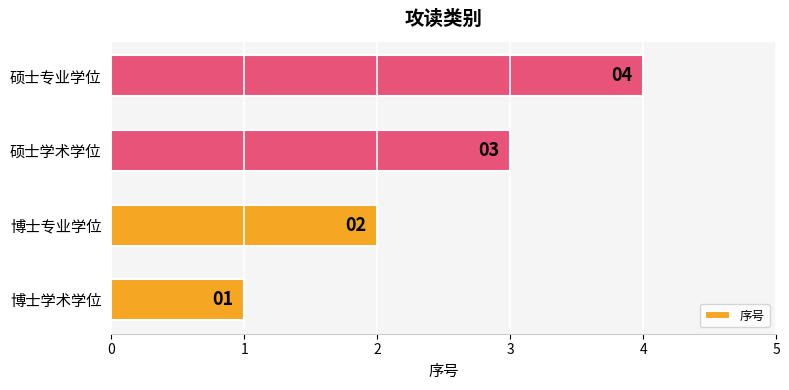

What is the ratio of the value at 博士专业学位 to the value at 博士学术学位?

2.0